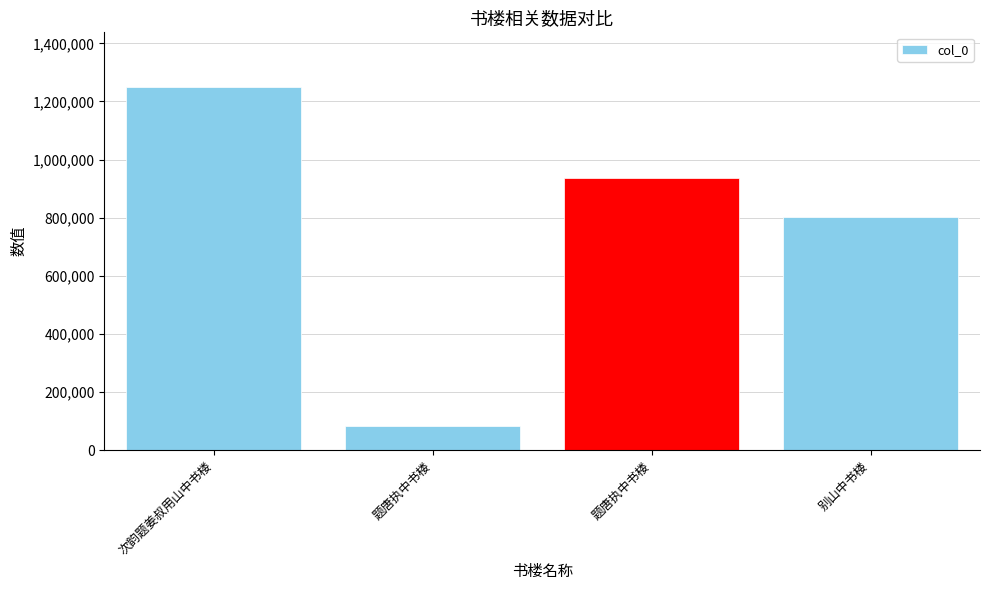

What is the change in value from 次韵题姜叔用山中书楼 to 题唐执中书楼?

-312970